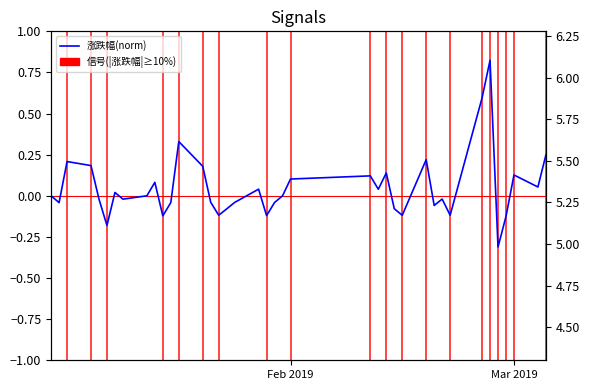

How many data points are less than 0?

19